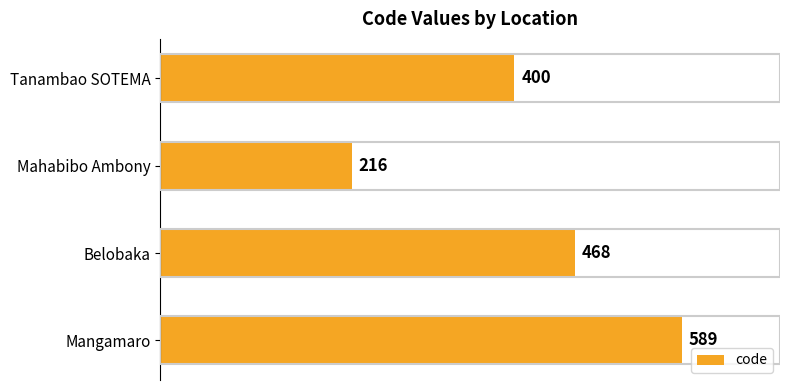

Where is the data nearest to the value 402?

Tanambao SOTEMA